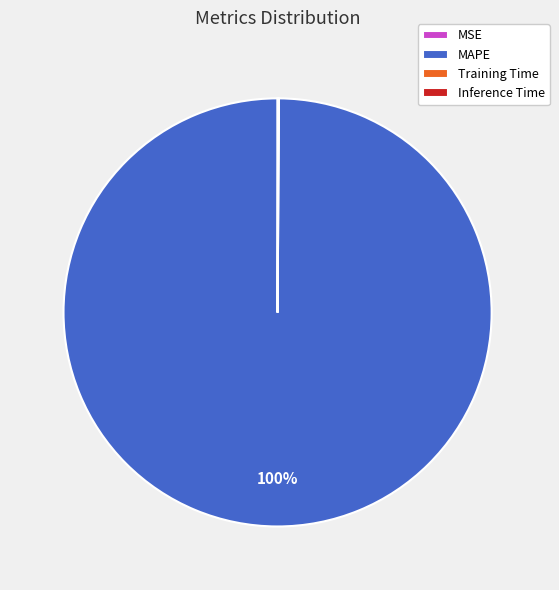

To the nearest percent, what is the average slice percentage?

25%